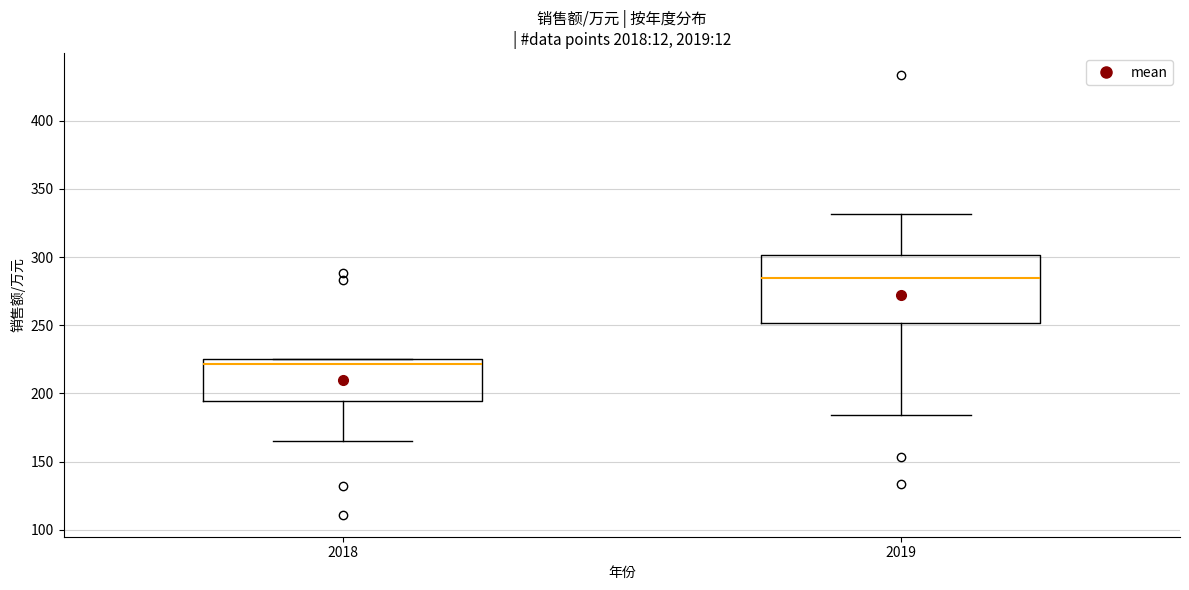

Reading left to right, read every box against the y-axis: the position of its median line, the range the box covers, and the ends of its whiskers. The values are not printed on the chart, so give them approximately, as read against the axis.

2018: median 220, box 195 to 225, whiskers 165 to 225
2019: median 285, box 250 to 300, whiskers 185 to 330